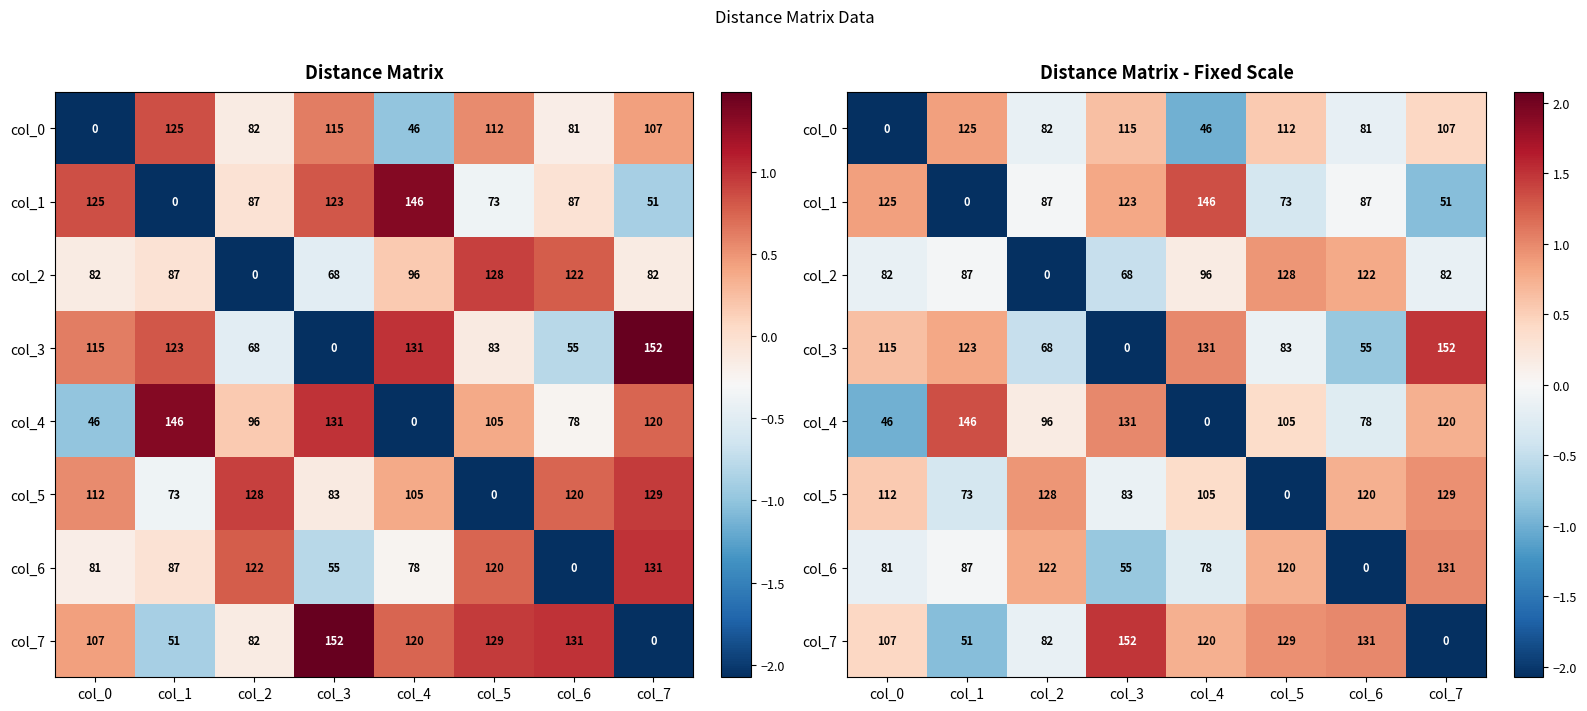

The col_1 series shows -0.0 at col_6. True or false?

True